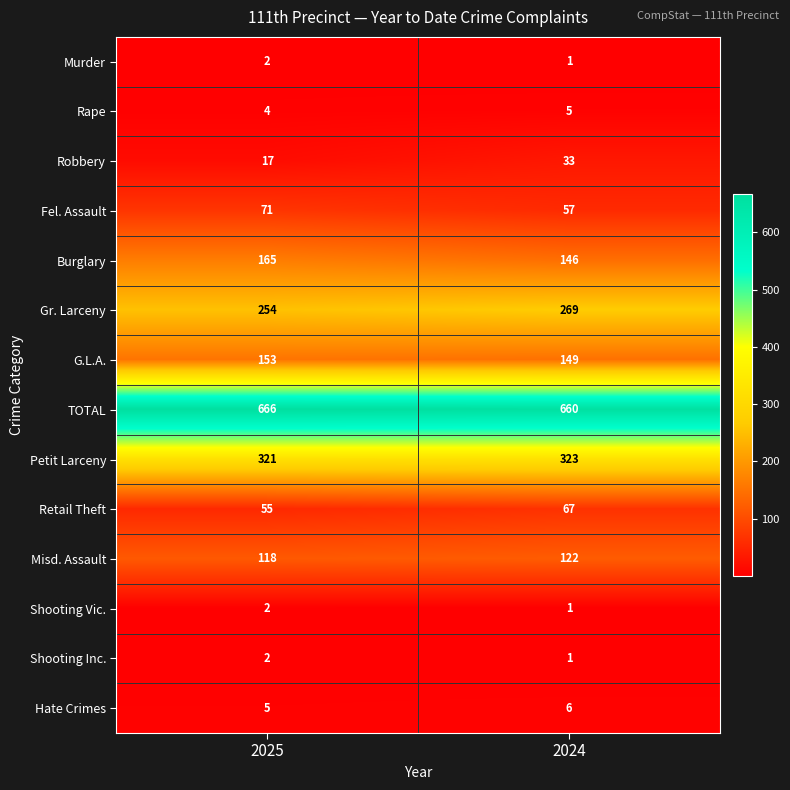

Read the Petit Larceny value at 2024.

323